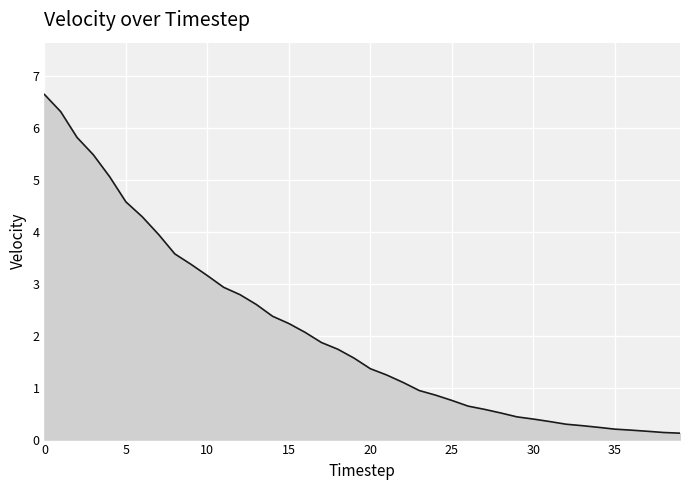

What is the greatest value displayed?

6.6